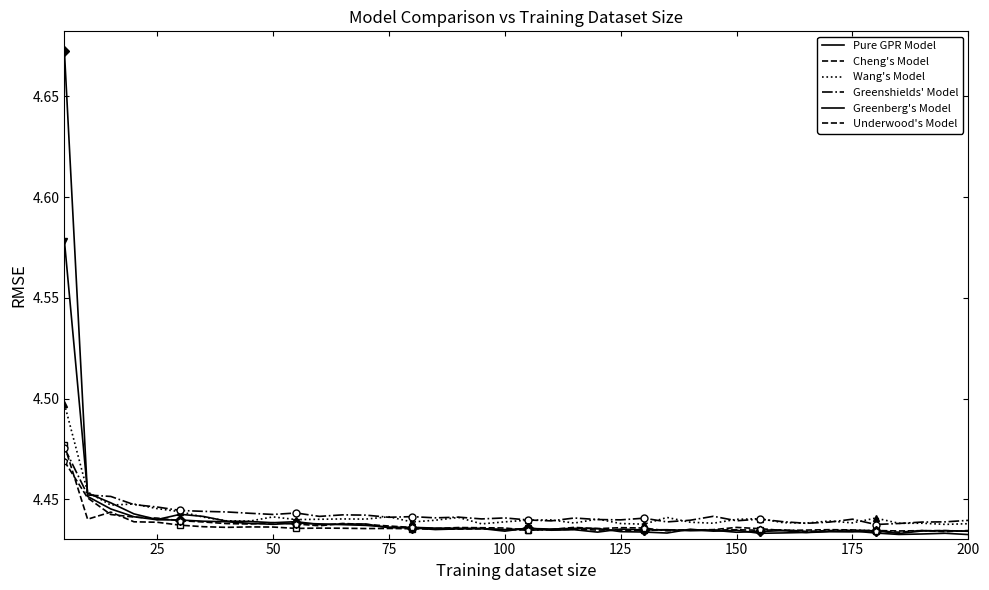

After their last crossing, which series has the higher values: Greenberg's Model or Greenshields' Model?

Greenshields' Model